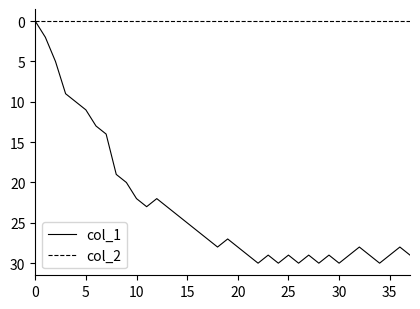

Is this an area chart (filled region under the line)?

No